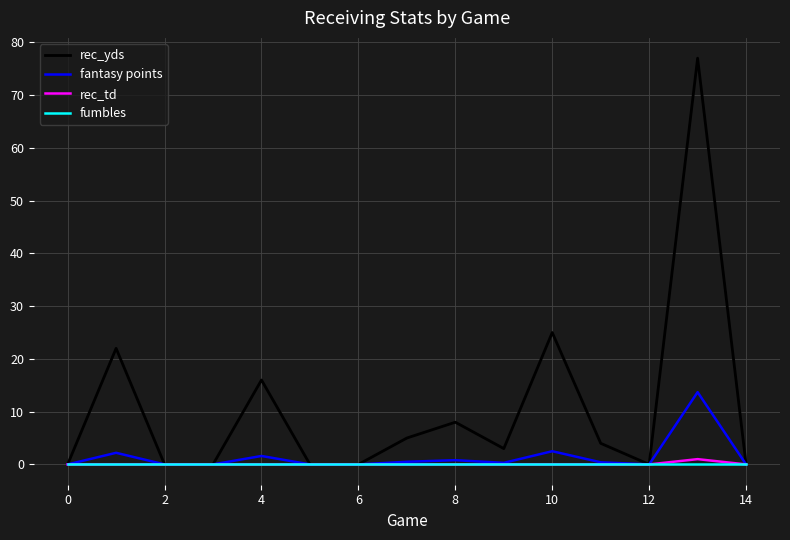

What is the average value of the rec_yds series?

10.7